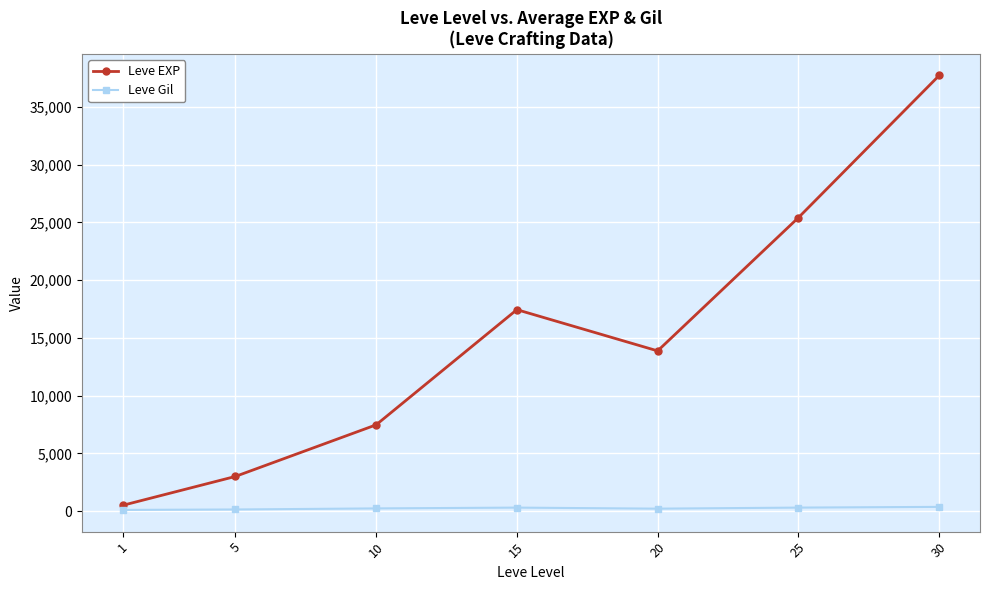

What is the difference between the second highest and minimum values in the Leve Gil series?

199.7